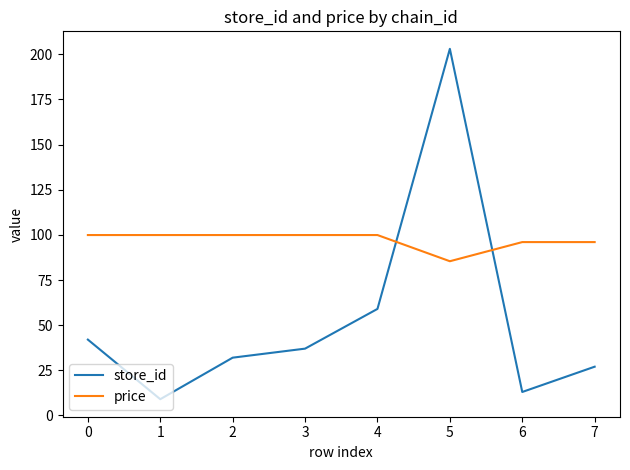

How many interior local valleys does the store_id series have?

2